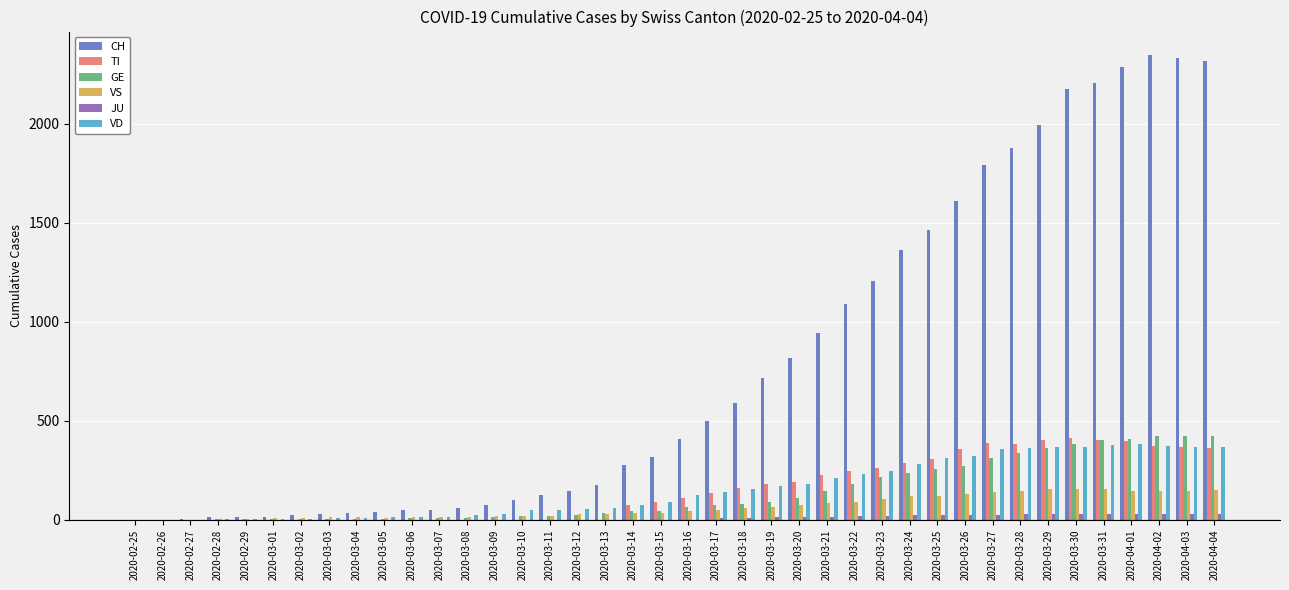

What is the maximum value shown in the chart?

2349